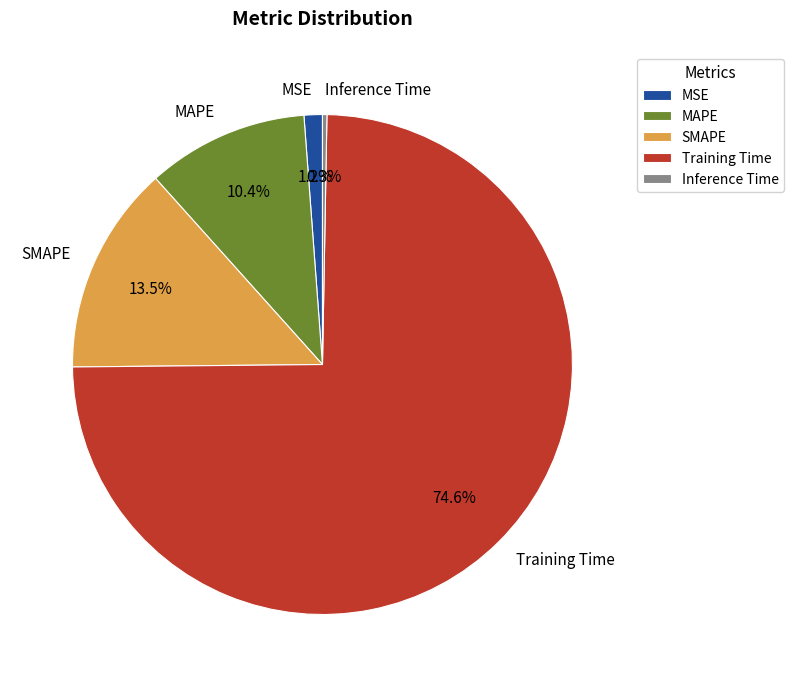

To the nearest percent, what is the difference between the largest and smallest slice percentages?

74%